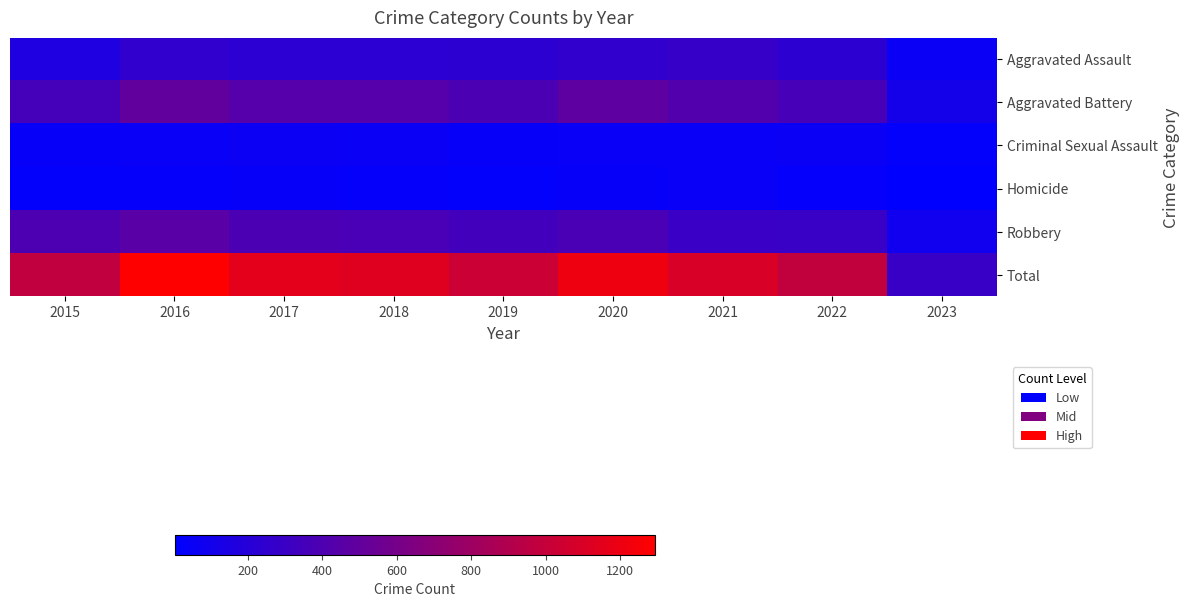

Between 2016 and 2015, which is larger?

2016